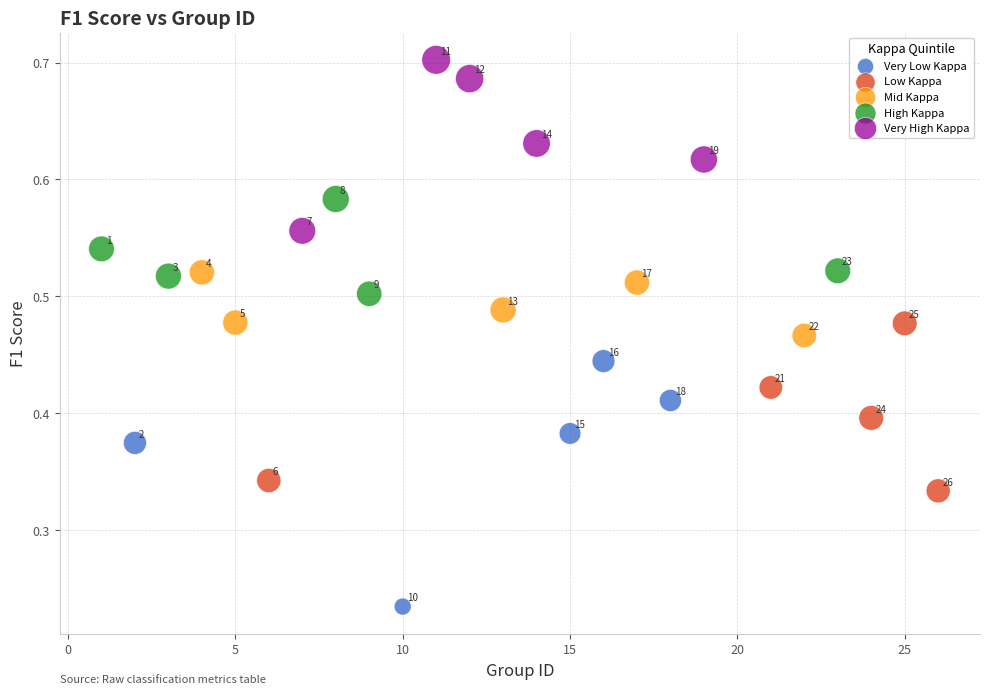

Which series has the widest spread of Y values?

Very Low Kappa